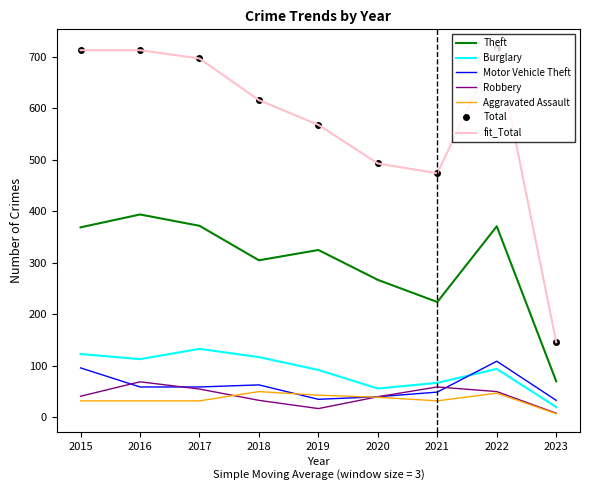

What is the difference between the highest and lowest values at 2022?

671